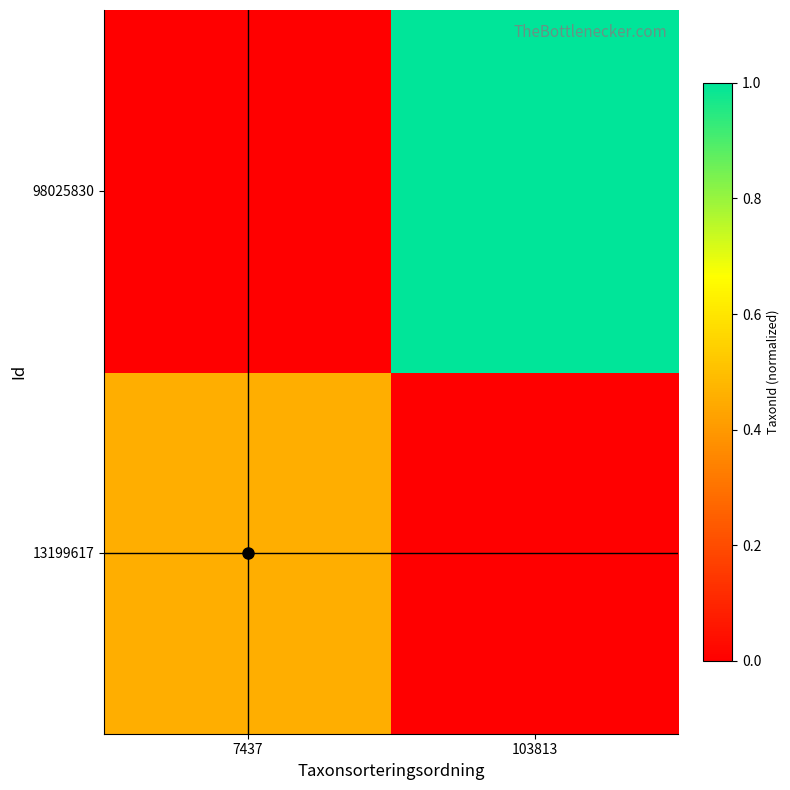

Rank the series by their average value, from highest to lowest.

98025830, 13199617